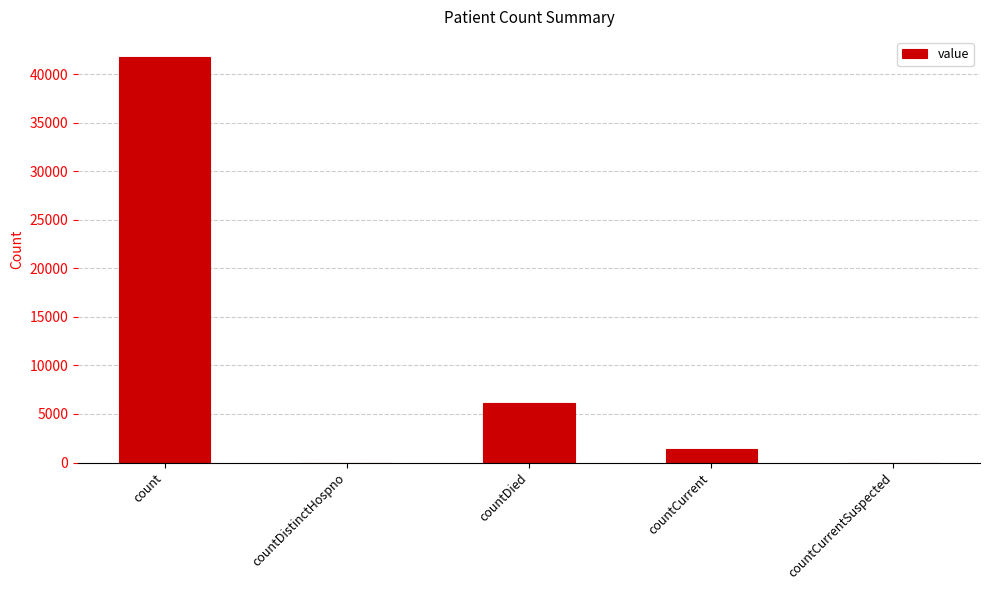

Reading left to right, transcribe all the data shown in this chart.

count=41748	countDistinctHospno=0	countDied=6143	countCurrent=1383	countCurrentSuspected=0